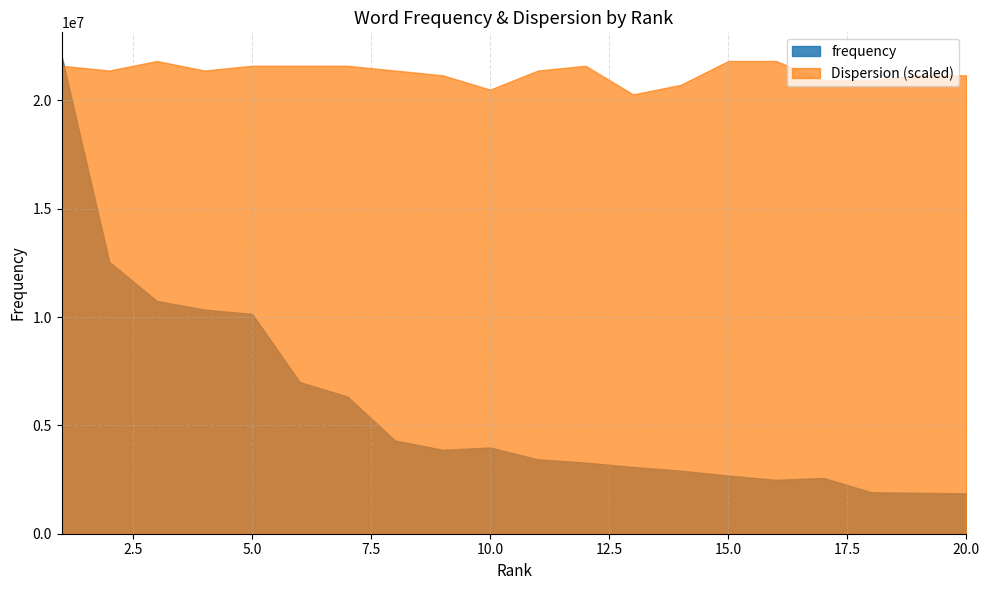

Which has a higher value, 11 or 2?

2